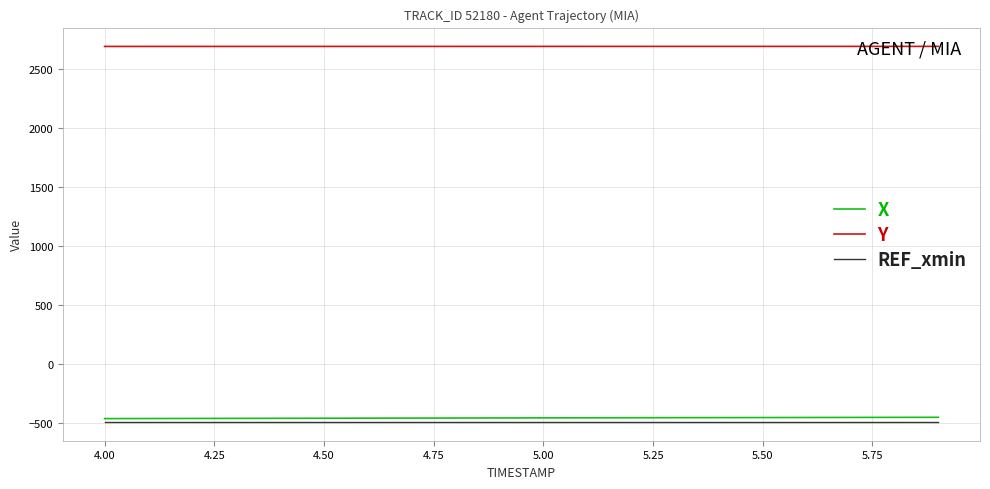

Count the number of categories in the chart.

20